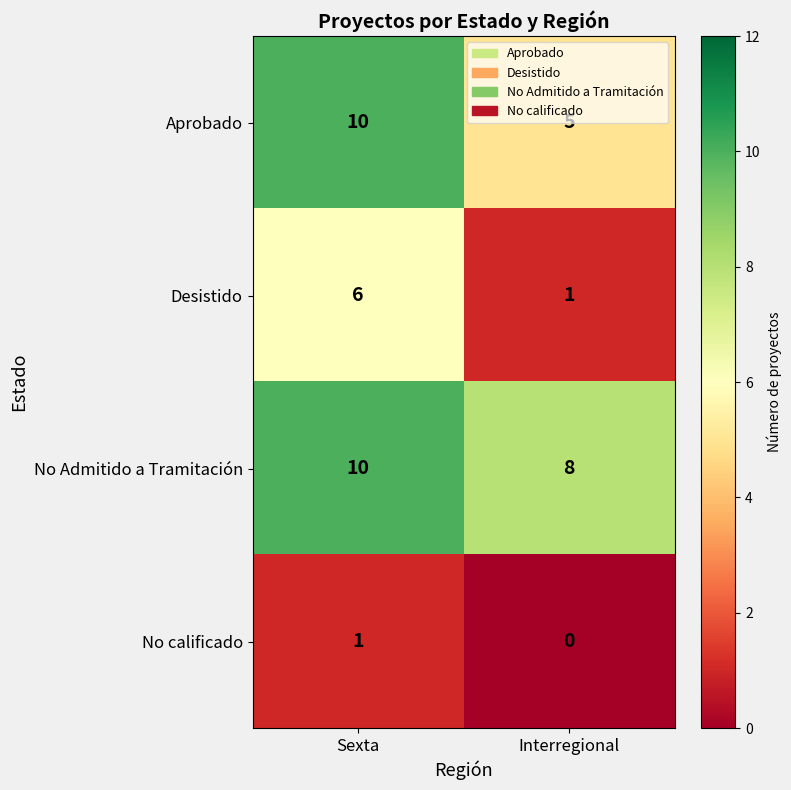

How many data points in Desistido are less than 6?

1